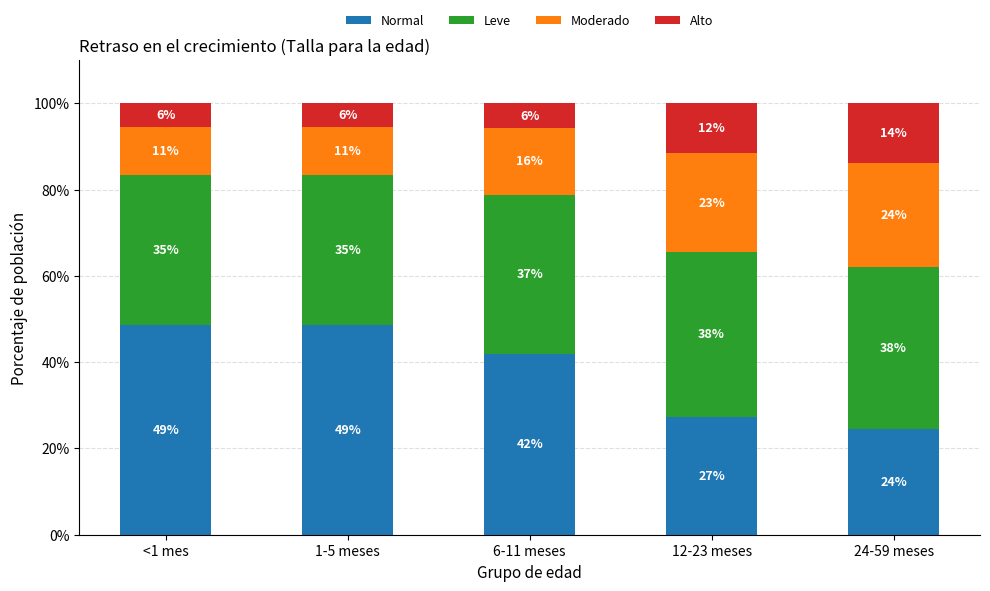

Does the chart contain any negative values?

No